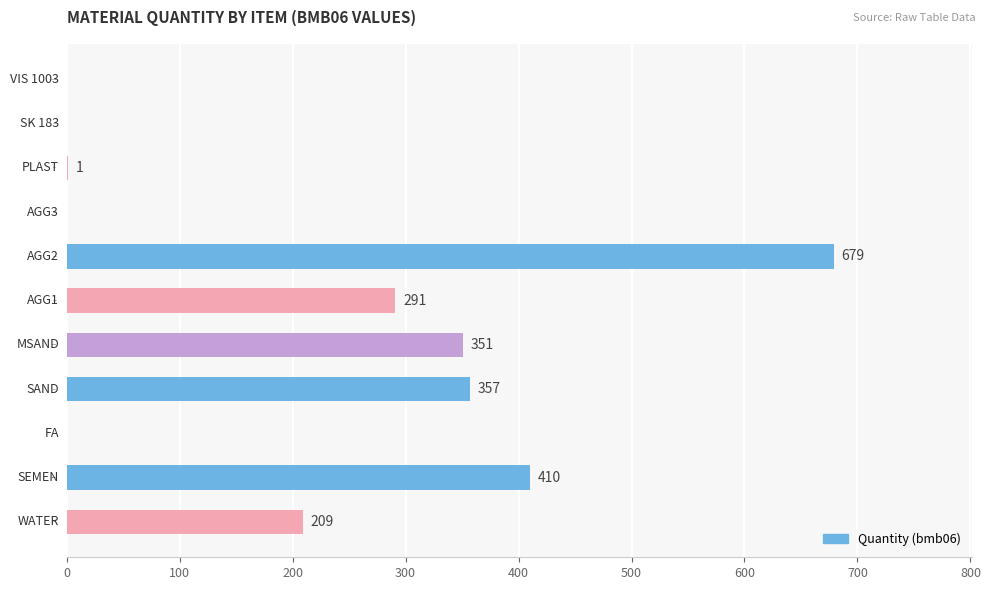

What is the approximate value at WATER, to the nearest 10?

210